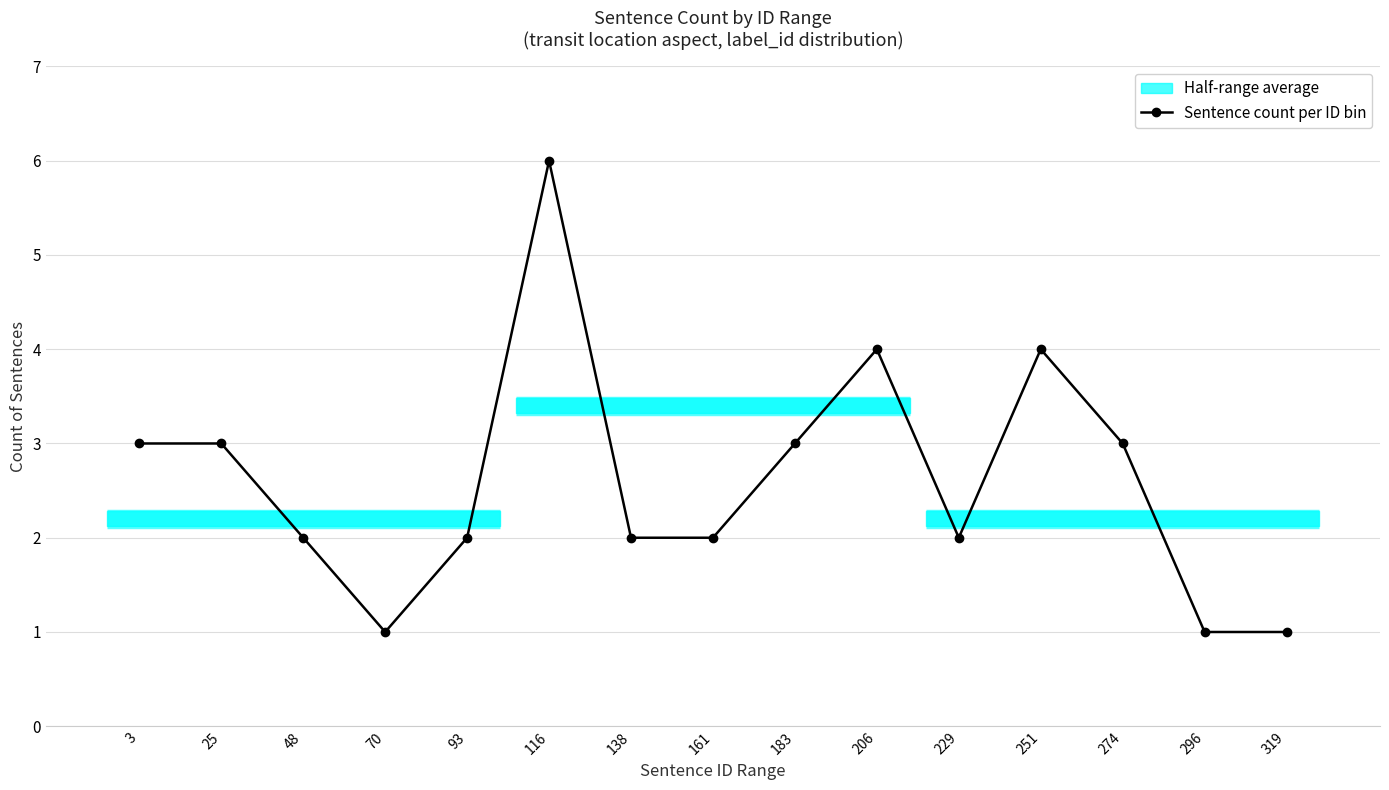

Rank the categories by value from highest to lowest.

116, 206, 251, 3, 25, 183, 274, 48, 93, 138, 161, 229, 70, 296, 319